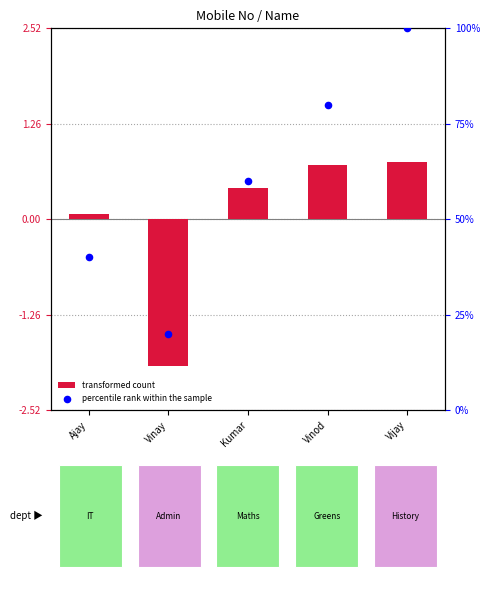

Which series contains the highest Y value?

percentile rank within the sample